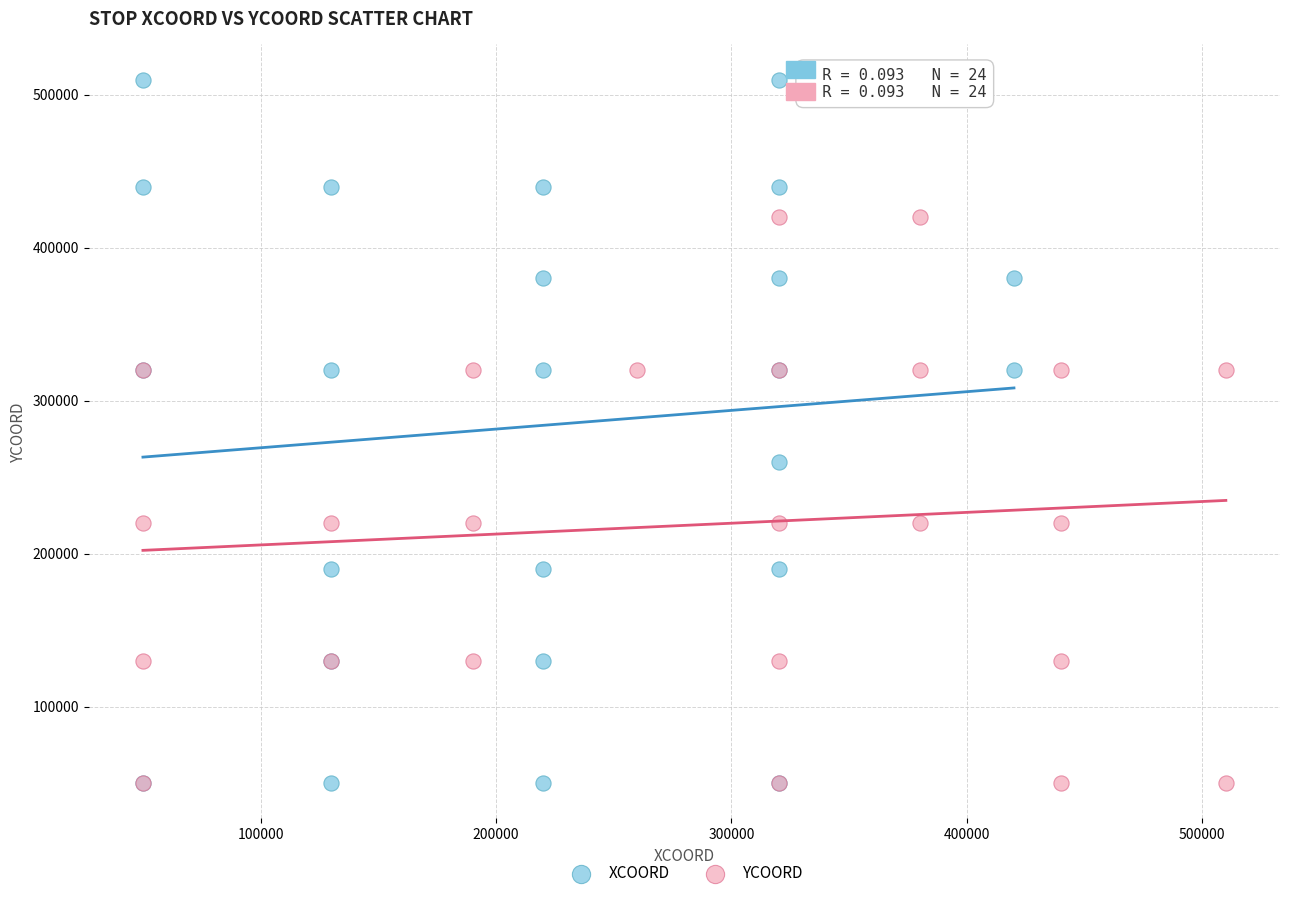

Which series has the widest spread of Y values?

XCOORD